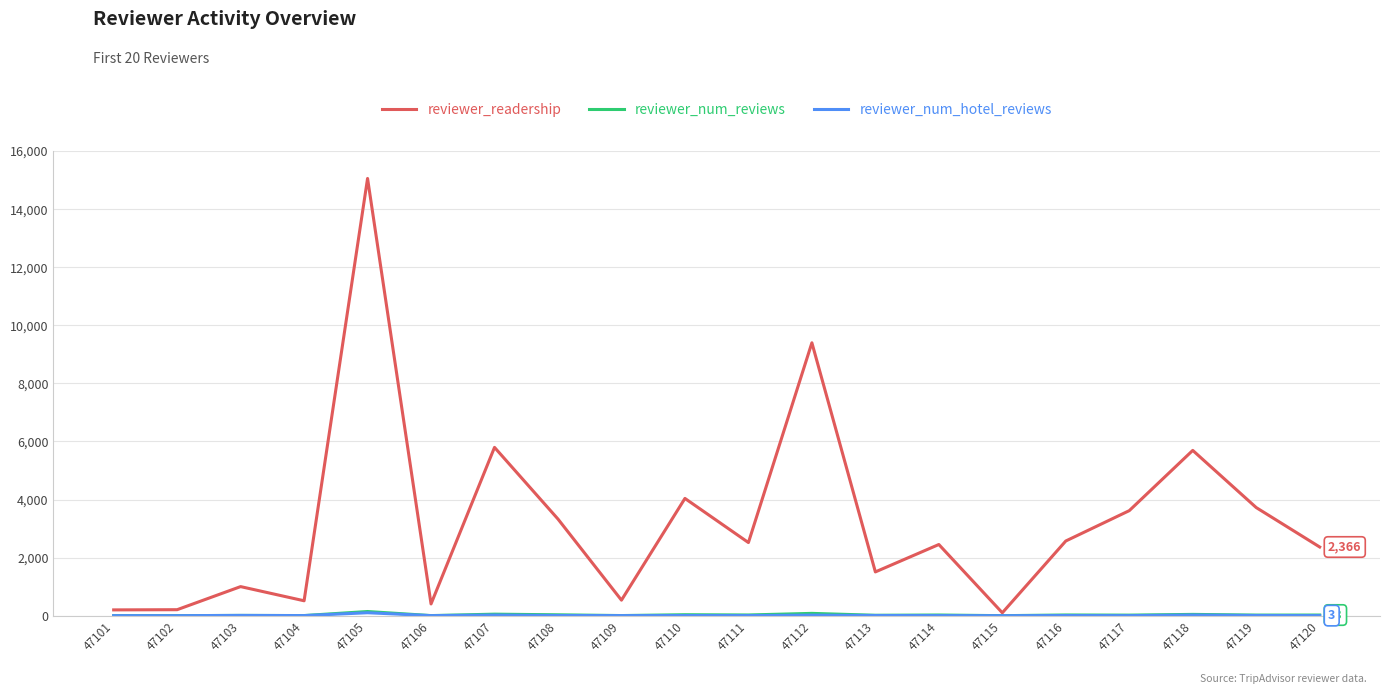

The reviewer_readership series shows 100 at 47115. True or false?

True